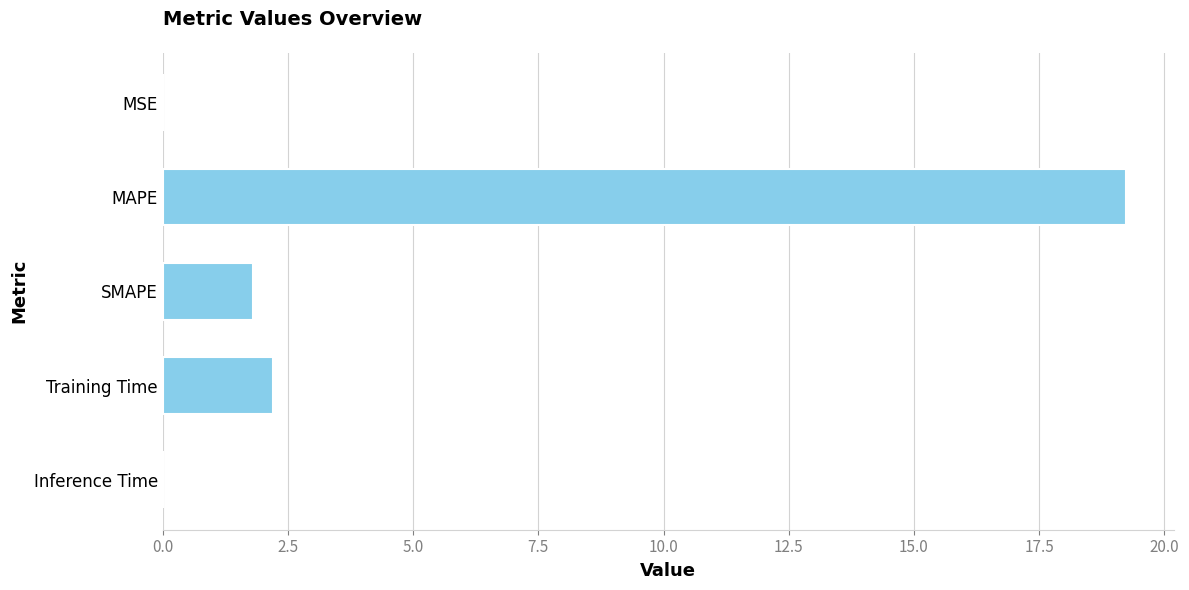

Which has a higher value, MAPE or Training Time?

MAPE